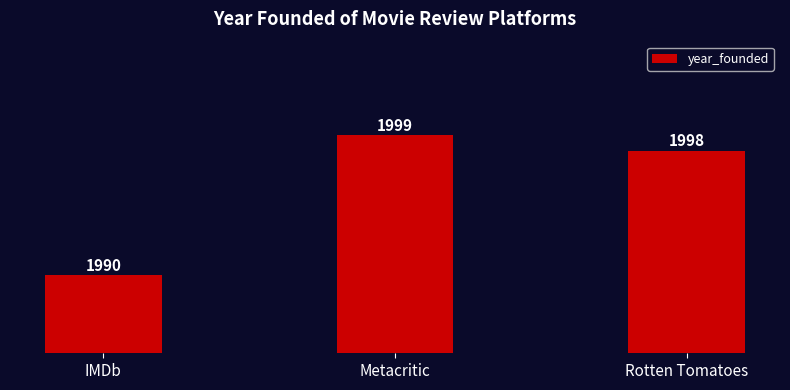

What is the change in value from IMDb to Rotten Tomatoes?

+8